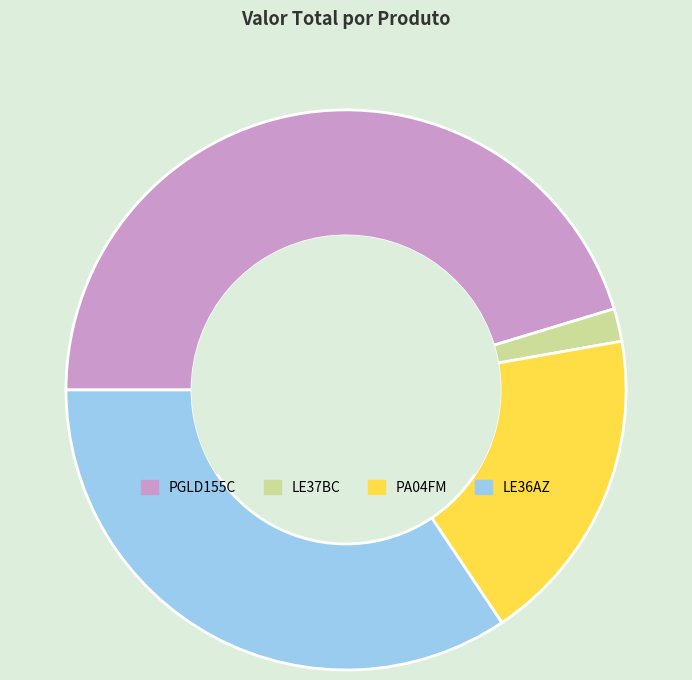

How many slices are in this pie chart?

4